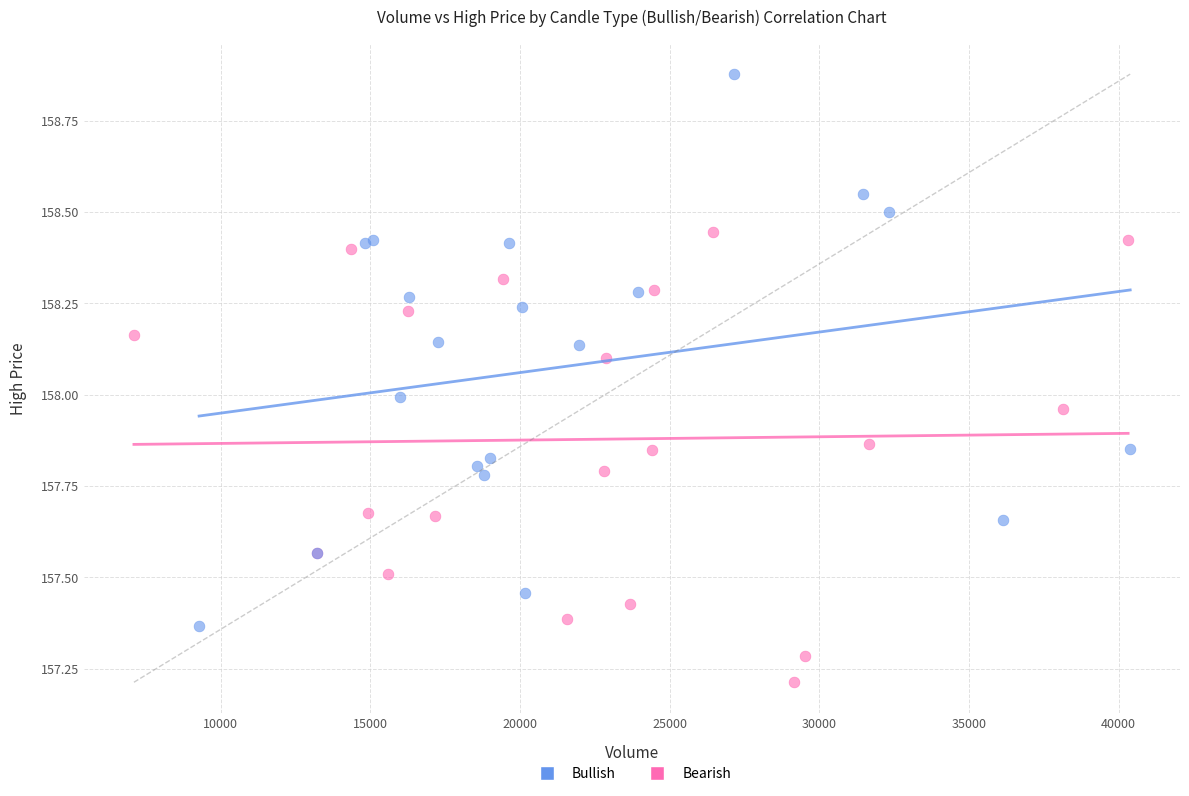

Which series has the largest Y range (max minus min)?

Bullish